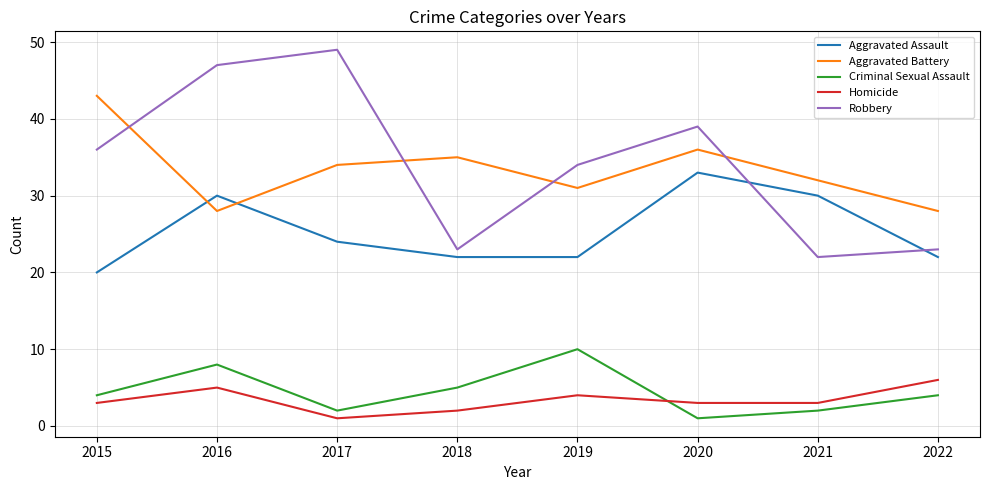

At how many categories does at least one series exceed 44?

2